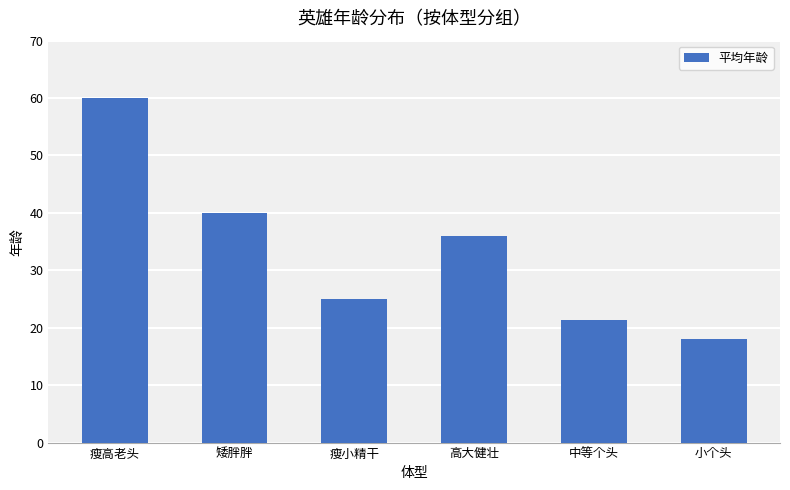

Are the bars grouped side by side (vs. stacked)?

No